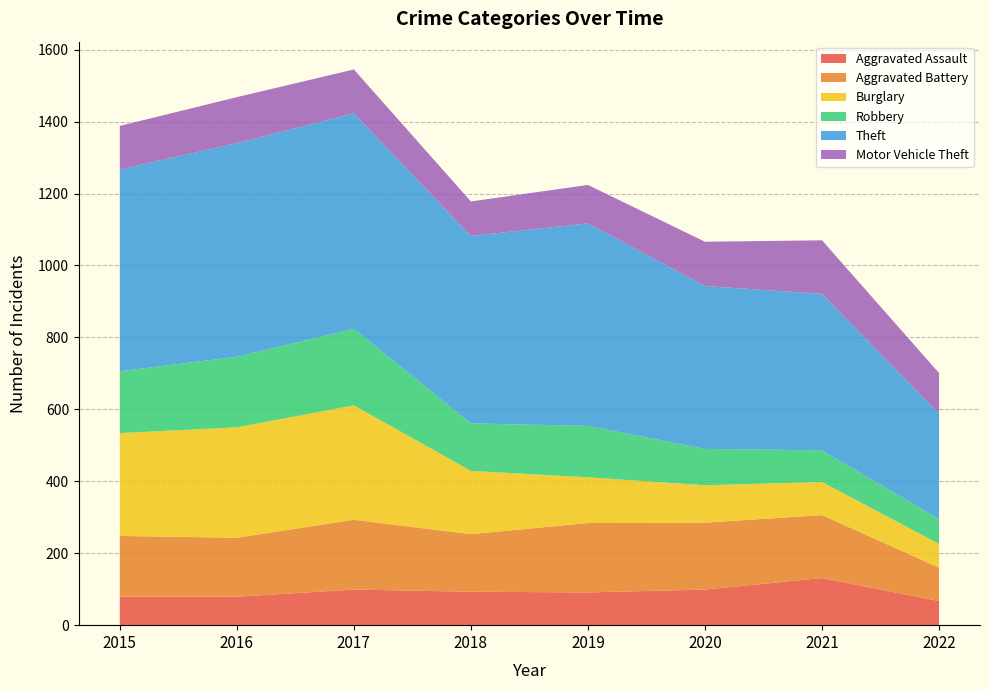

Reading right to left, transcribe all the data shown in this chart.

Aggravated Assault: 2022=67	2021=131	2020=99	2019=91	2018=93	2017=99	2016=79	2015=79
Aggravated Battery: 2022=93	2021=175	2020=186	2019=193	2018=160	2017=194	2016=164	2015=169
Burglary: 2022=66	2021=92	2020=104	2019=127	2018=176	2017=318	2016=307	2015=286
Robbery: 2022=69	2021=88	2020=101	2019=143	2018=132	2017=213	2016=196	2015=172
Theft: 2022=293	2021=435	2020=453	2019=563	2018=521	2017=599	2016=594	2015=561
Motor Vehicle Theft: 2022=113	2021=149	2020=123	2019=107	2018=96	2017=122	2016=128	2015=121